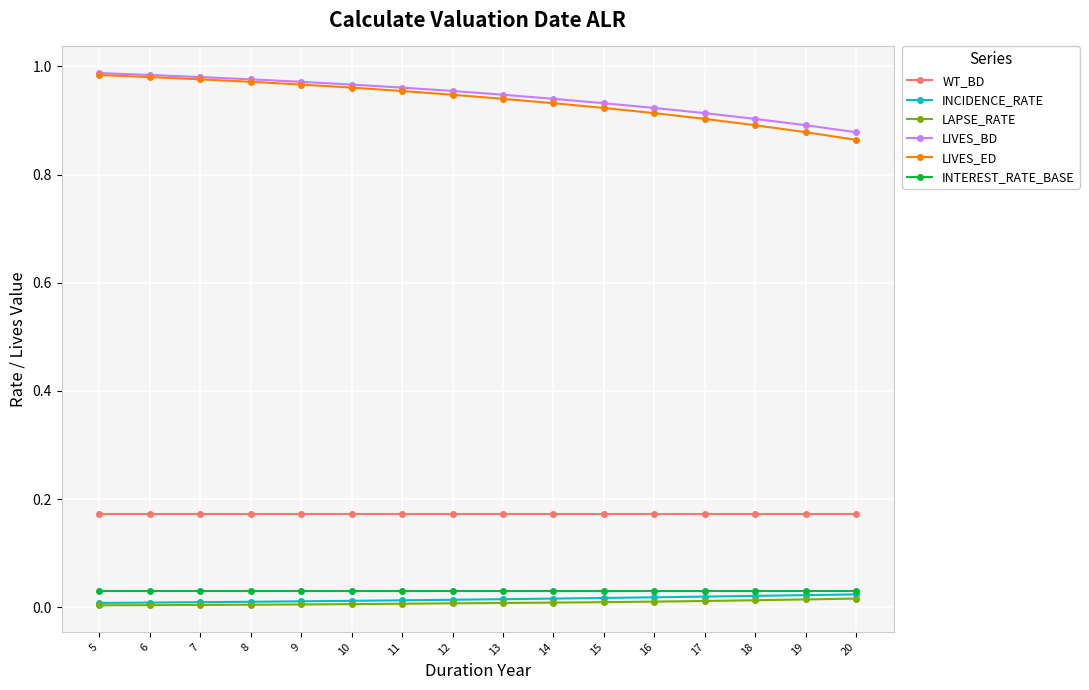

True or false: INCIDENCE_RATE has a value of 0.0 at 6.

True